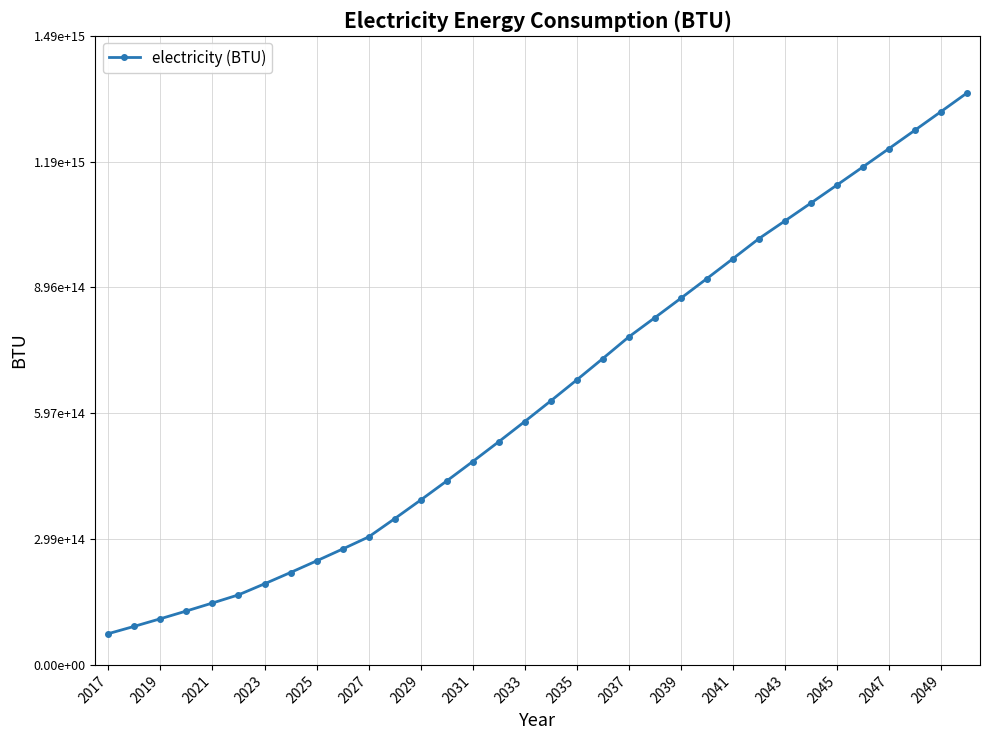

What is the difference between the second highest and second lowest values?

1221897749564533.0